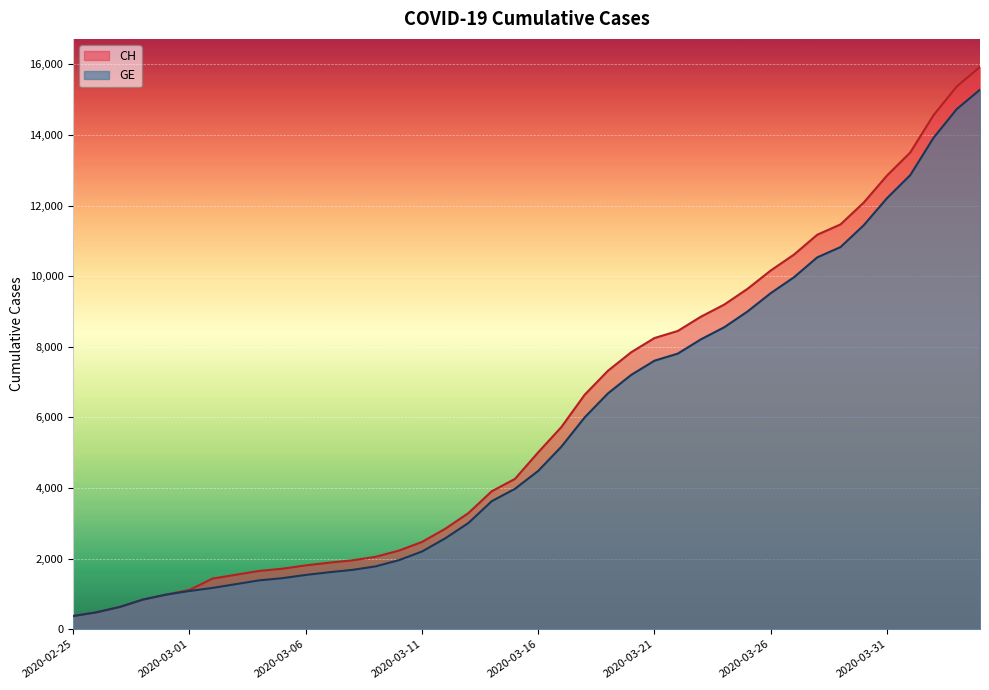

True or false: GE has more than 2 interior local peaks.

False